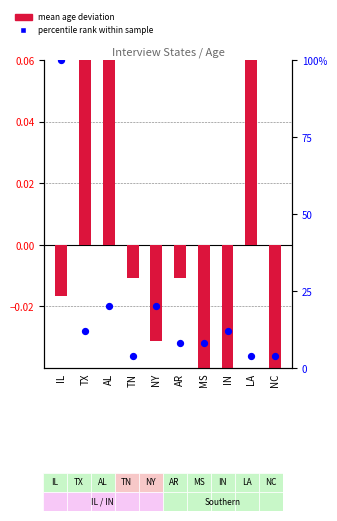

At which category is the sum across all series the highest?

IL